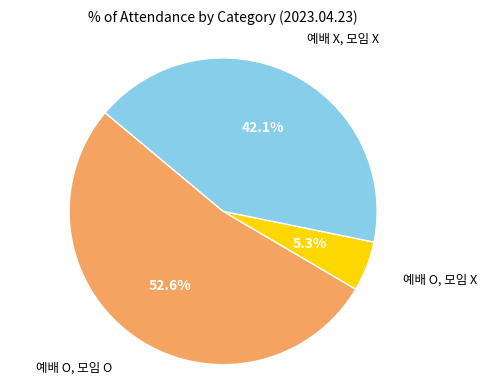

To the nearest percent, what portion does 예배 X, 모임 X represent?

42%